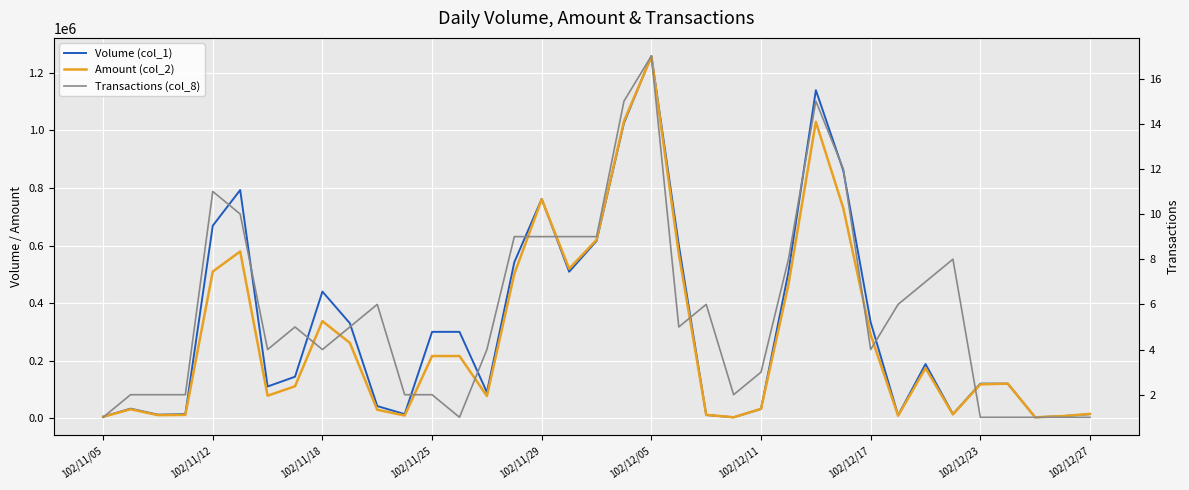

What is the minimum value for Amount (col_2)?

3030